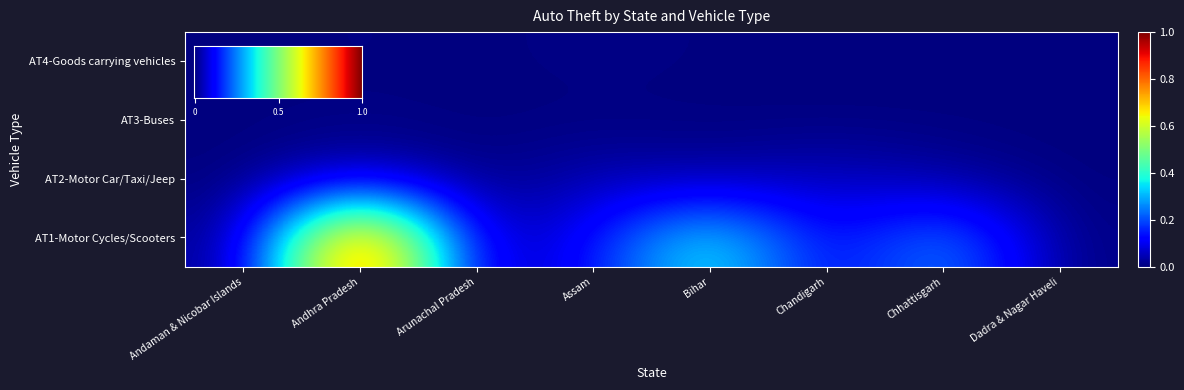

Reading left to right, list all the values displayed in this chart.

row_0: 0.0	1.0	0.0	0.1	0.4	0.1	0.3	0.0
row_1: 0.0	0.1	0.0	0.1	0.0	0.1	0.0	0.0
row_2: 0.0	0.0	0.0	0.0	0.0	0.0	0.0	0.0
row_3: 0.0	0.0	0.0	0.0	0.0	0.0	0.0	0.0